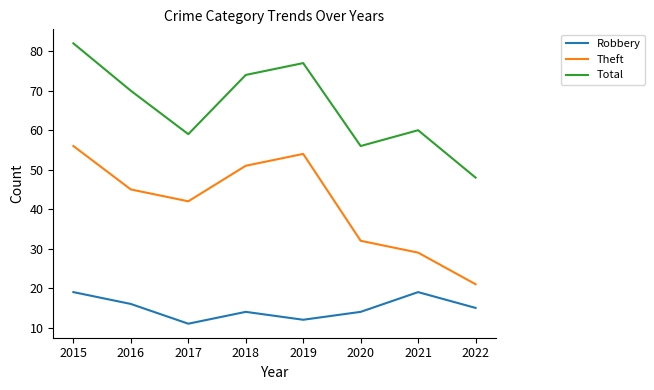

What is the approximate value of Theft at 2021, to the nearest 10?

30